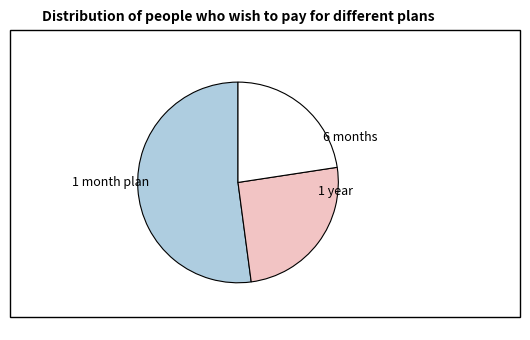

Between 6 months and 1 year, which is larger?

1 year